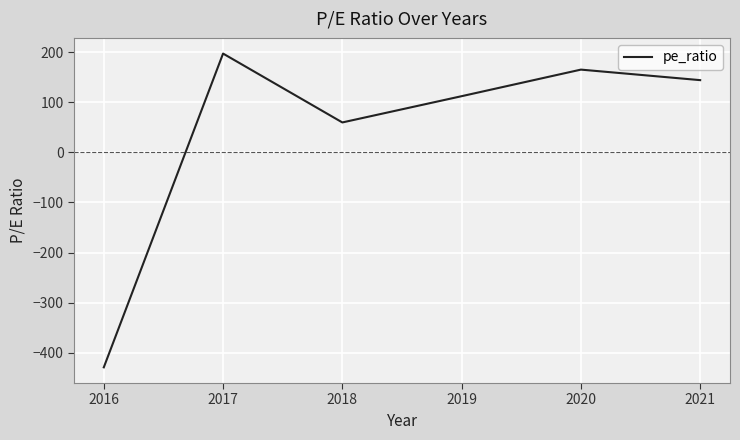

Where is the first local minimum?

2018